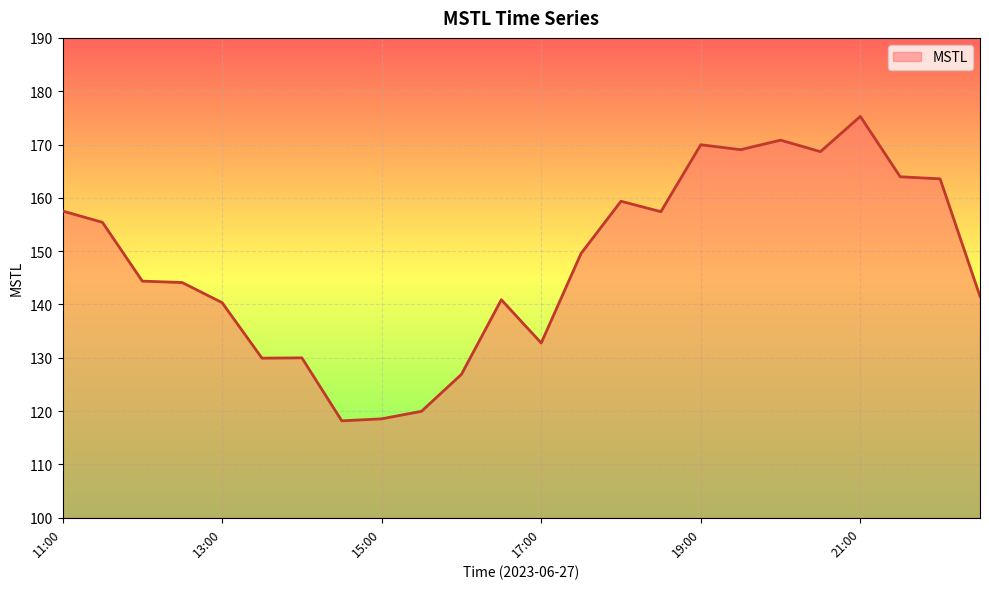

True or false: there are more than 2 points higher than both neighbors.

True